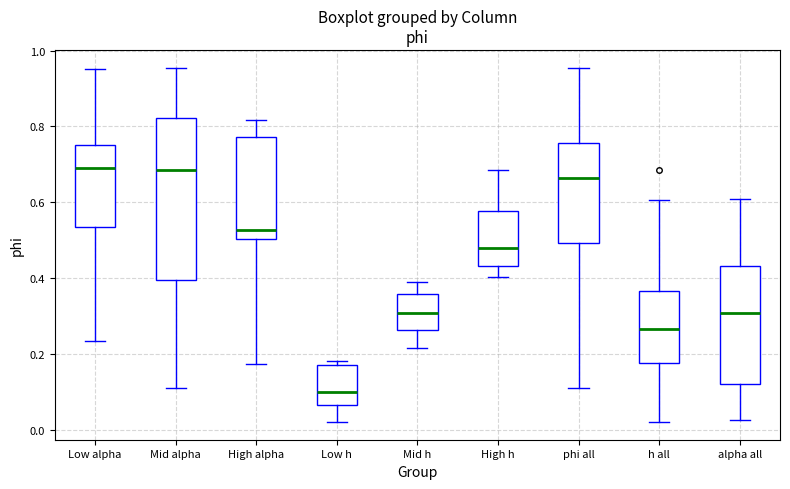

Reading left to right, transcribe this box plot: for each box, give where its median line is, the range the box spans, and where its two whiskers end, as read against the y-axis. The values are not printed on the chart, so give them approximately, as read against the axis.

Low alpha: median 0.70, box 0.54 to 0.76, whiskers 0.24 to 0.96
Mid alpha: median 0.68, box 0.40 to 0.82, whiskers 0.12 to 0.96
High alpha: median 0.52, box 0.50 to 0.78, whiskers 0.18 to 0.82
Low h: median 0.10, box 0.06 to 0.18, whiskers 0.02 to 0.18 (just above the box's upper edge)
Mid h: median 0.30, box 0.26 to 0.36, whiskers 0.22 to 0.38
High h: median 0.48, box 0.44 to 0.58, whiskers 0.40 to 0.68
phi all: median 0.66, box 0.50 to 0.76, whiskers 0.12 to 0.96
h all: median 0.26, box 0.18 to 0.36, whiskers 0.02 to 0.60
alpha all: median 0.30, box 0.12 to 0.44, whiskers 0.02 to 0.60